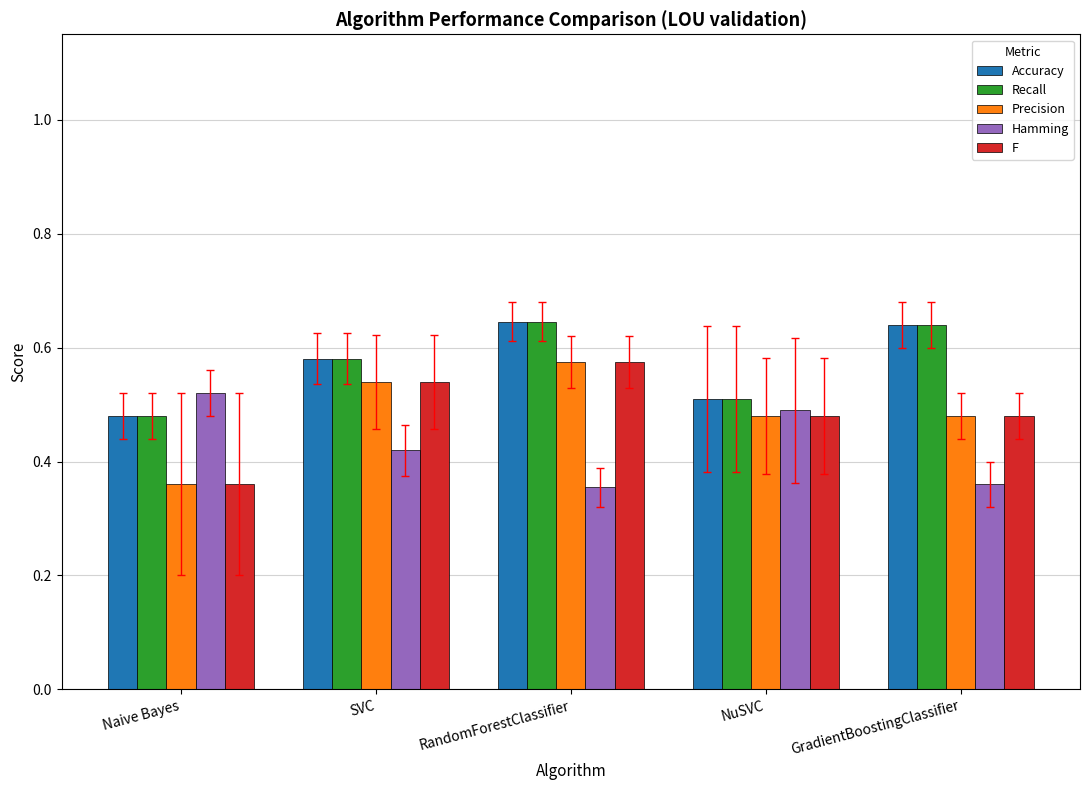

At which category is the sum across all series the highest?

RandomForestClassifier